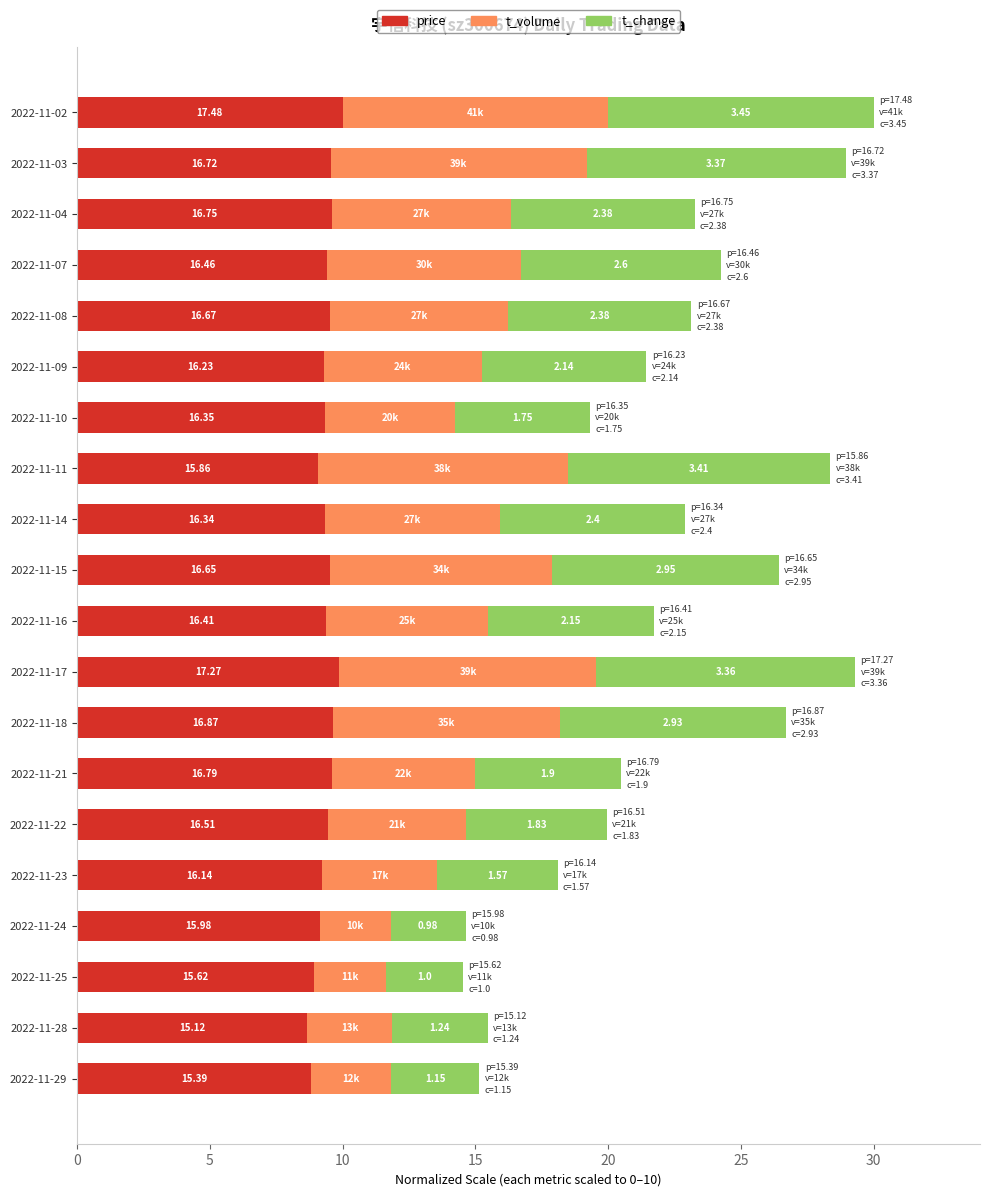

Which series has the largest total across all categories?

price